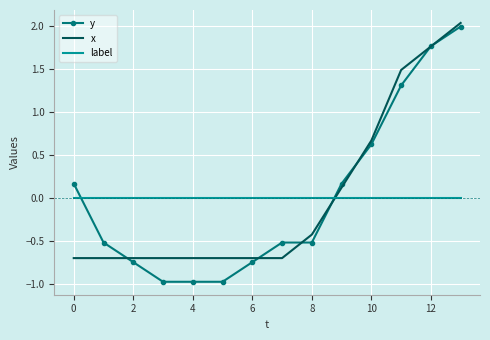

True or false: label and x intersect in this chart.

True